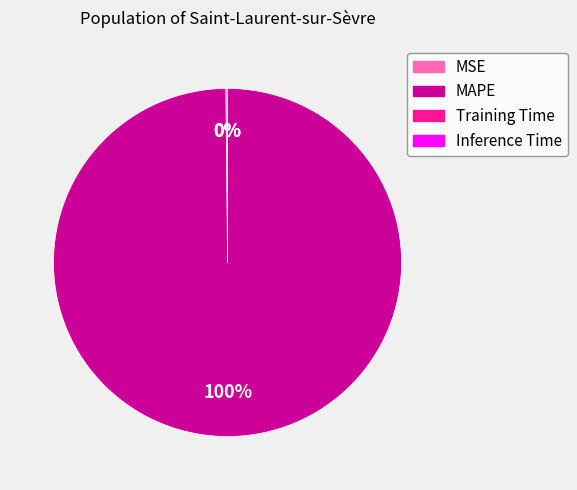

What is the largest slice in the pie chart?

MAPE